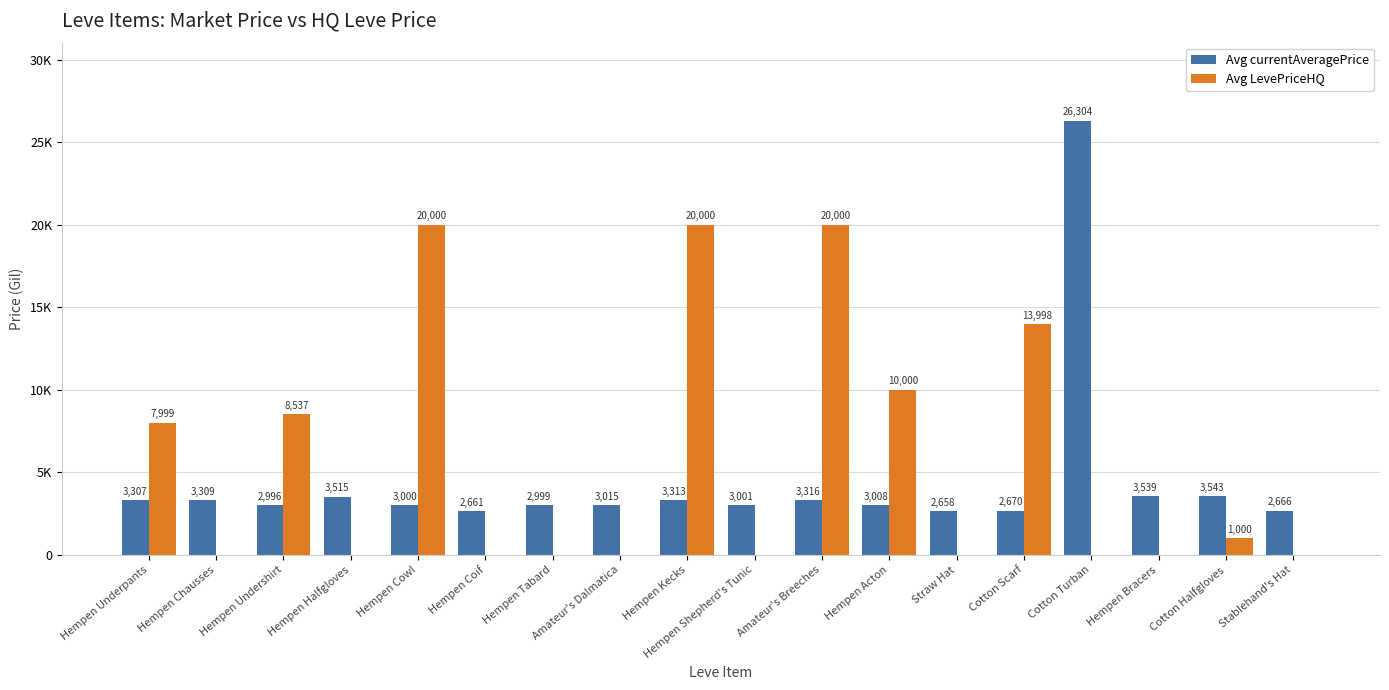

What is the highest value of the Avg LevePriceHQ series?

20000